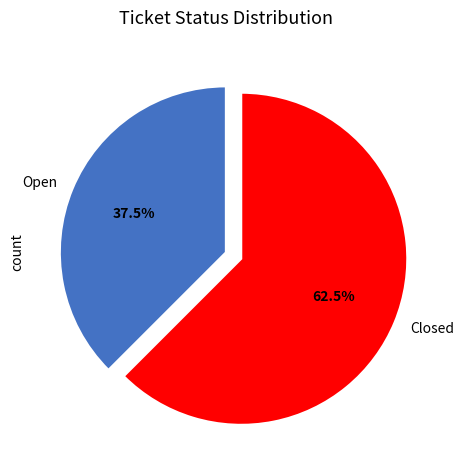

How many segments does this pie chart have?

2